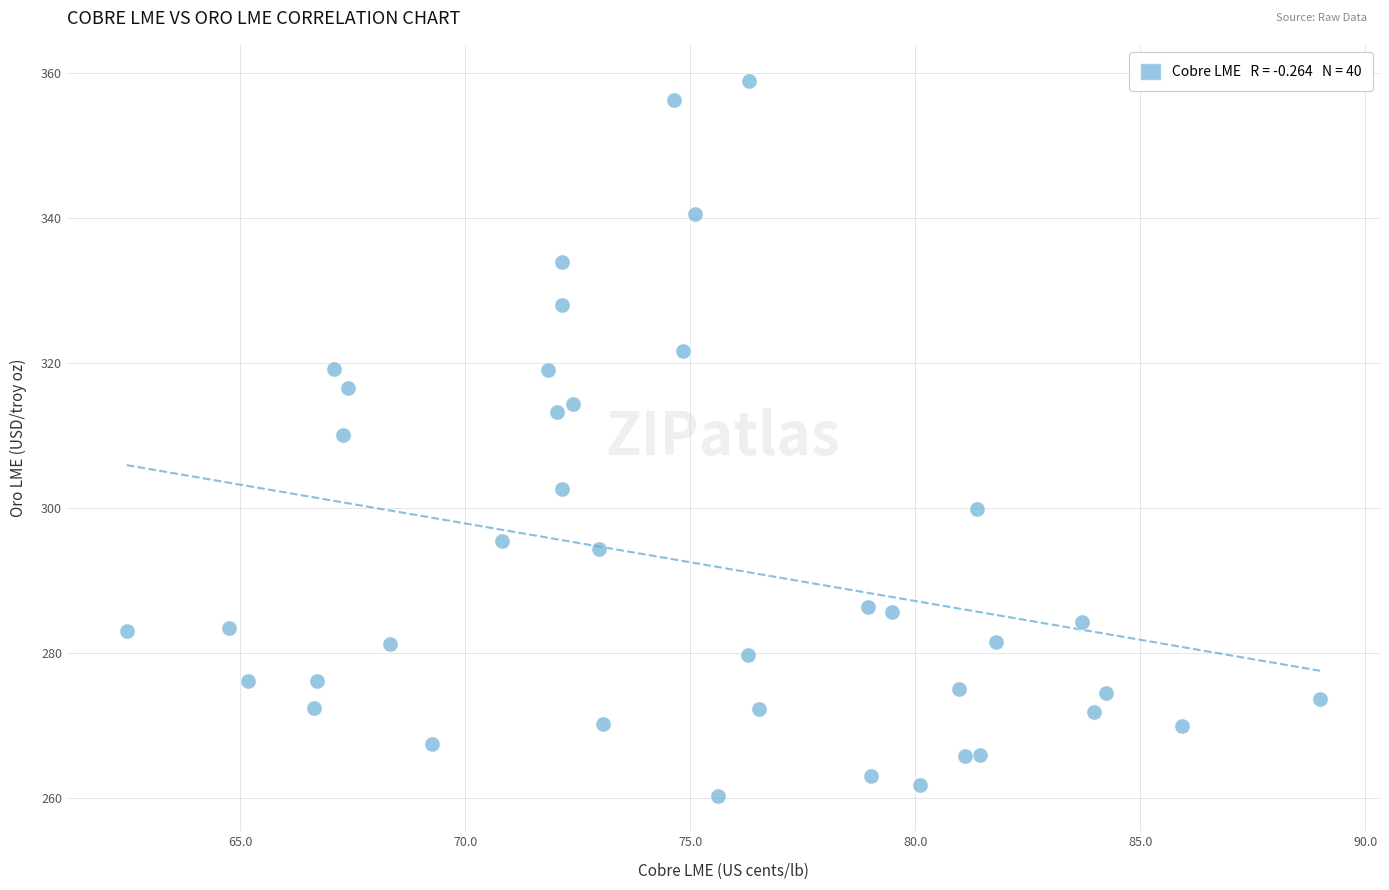

What is the range of X values (max minus min)?

26.5